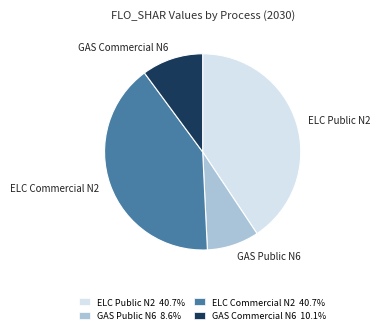

How many slices are in this pie chart?

4